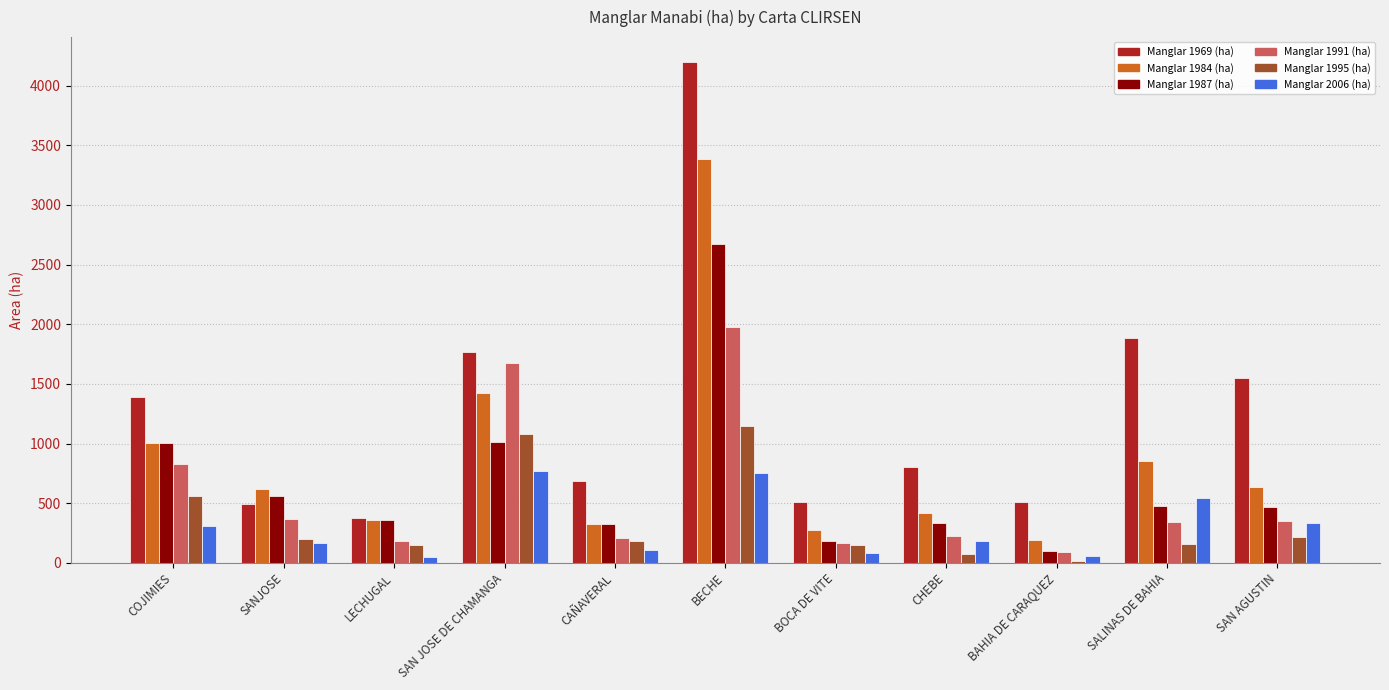

How many bars are there in total?

66